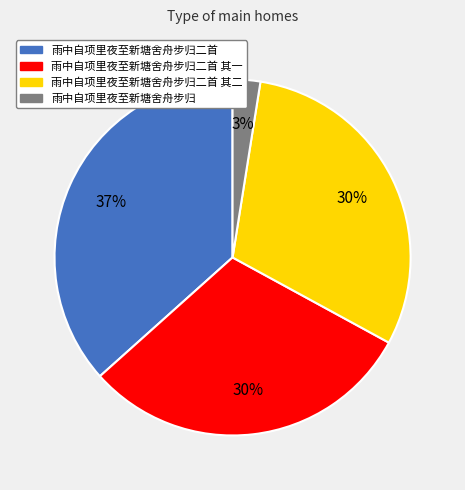

Does 雨中自项里夜至新塘舍舟步归 account for over 50% of the chart?

No